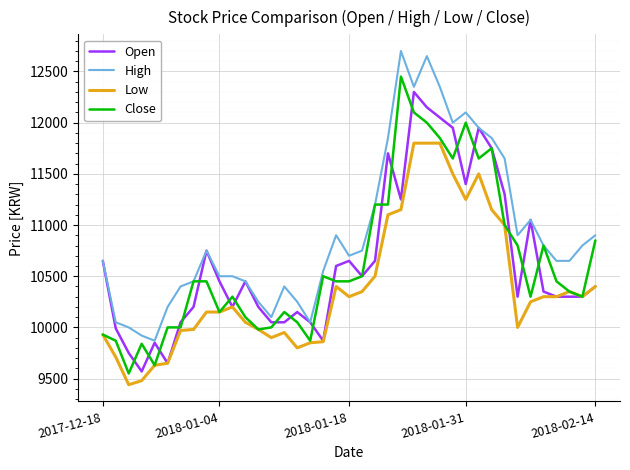

What is the greatest value displayed?

12700